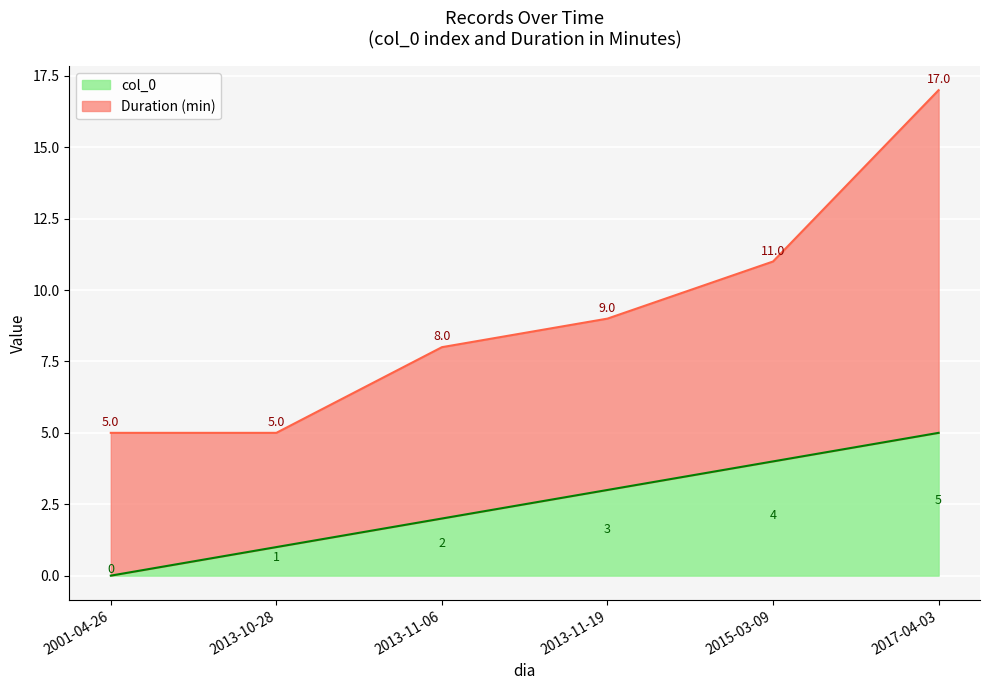

What value does the data have at 2013-11-19?

3